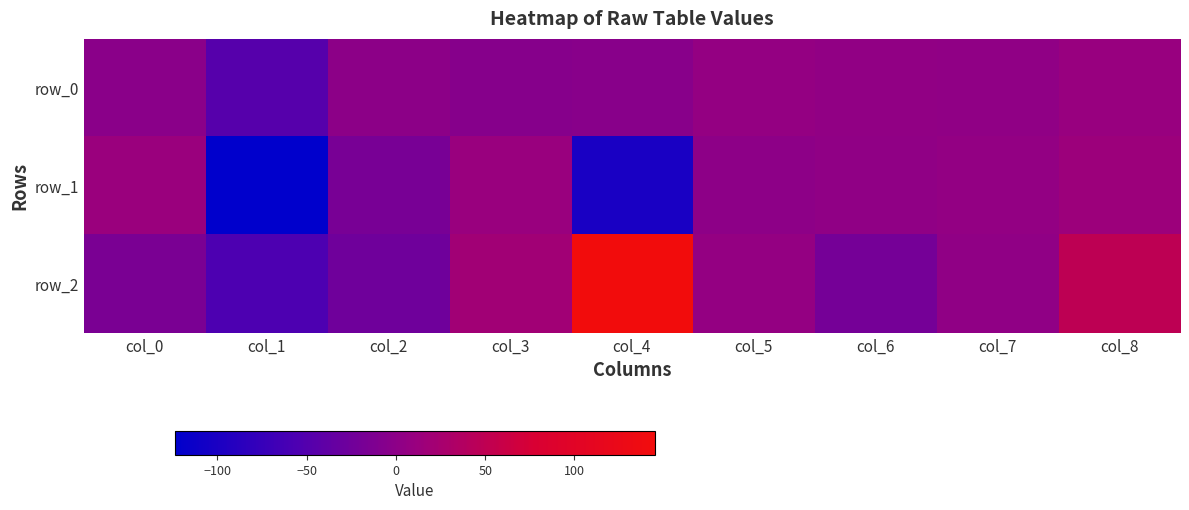

Rank the categories by row_2 value from highest to lowest.

col_4, col_8, col_3, col_5, col_7, col_0, col_6, col_2, col_1